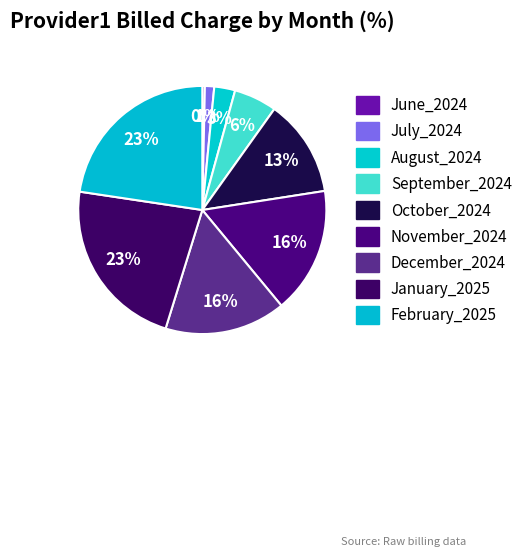

To the nearest percent, what portion does July_2024 represent?

1%